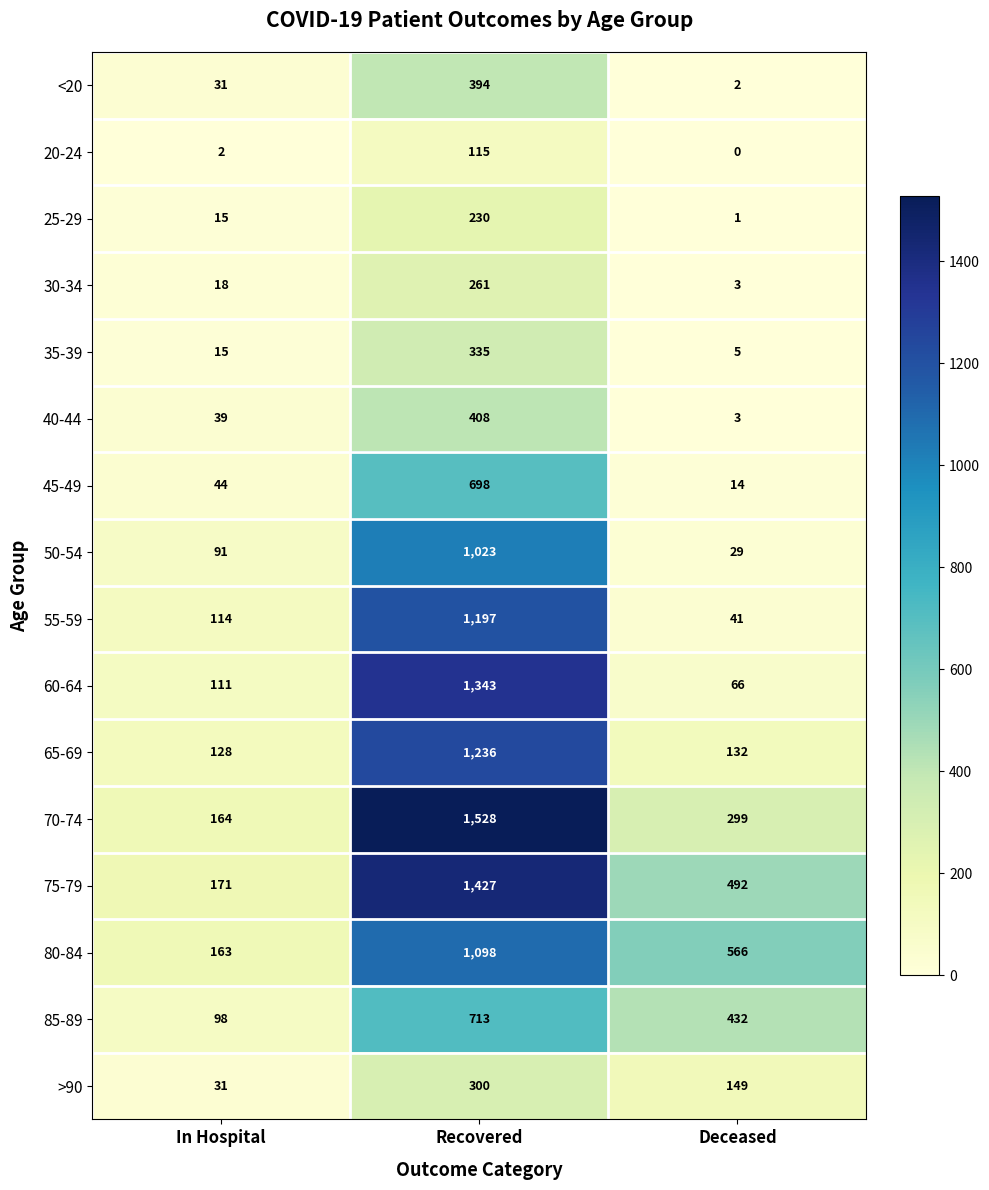

What is the lowest value of the 75-79 series?

171